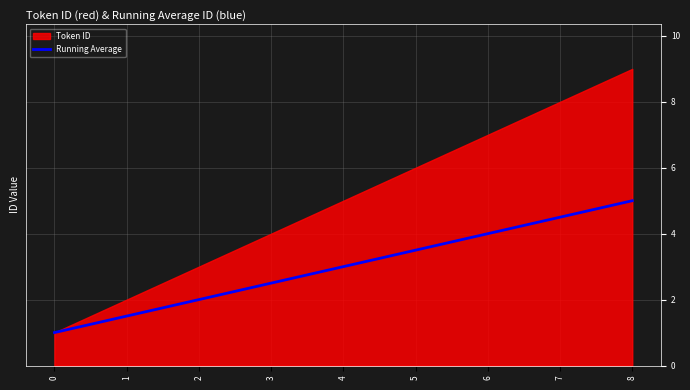

Is it true that Running Average equals 5.0 at 8?

True